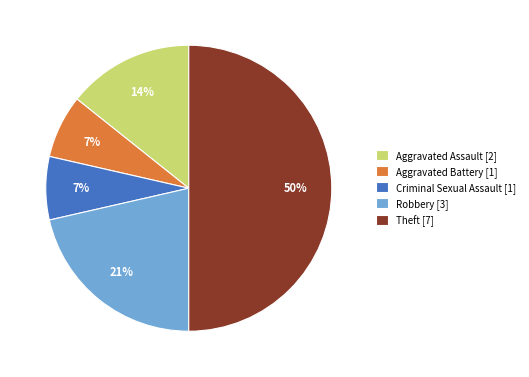

Is it true that Theft is 50% of the pie?

True